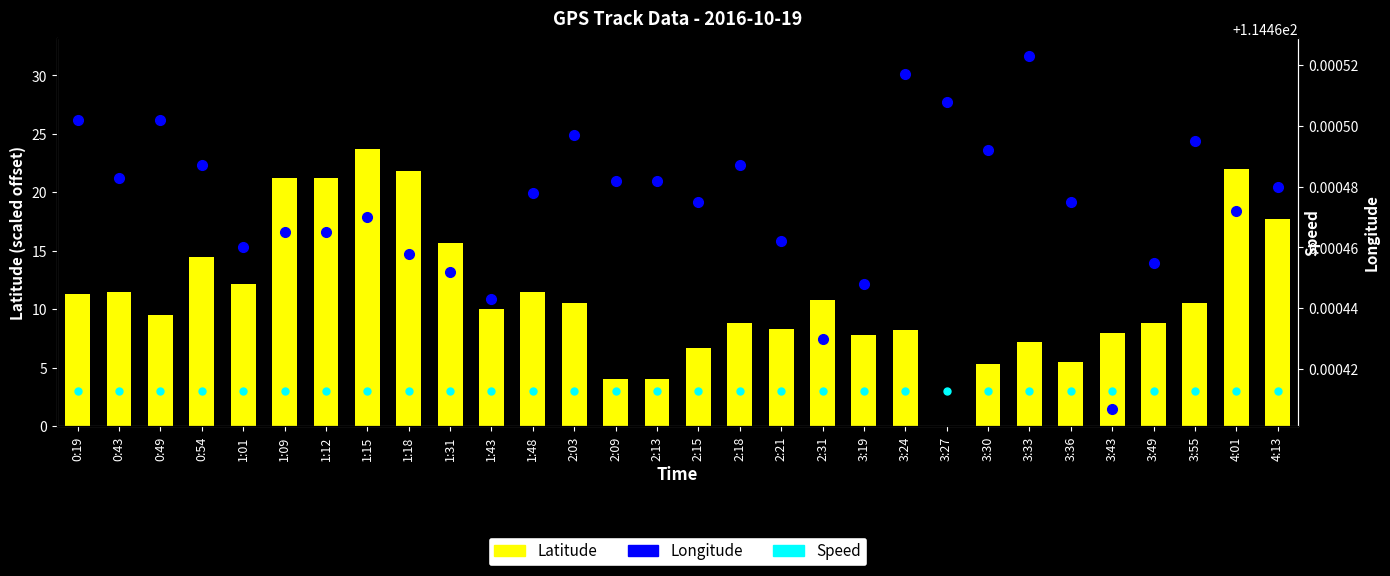

Does the chart contain any negative values?

No